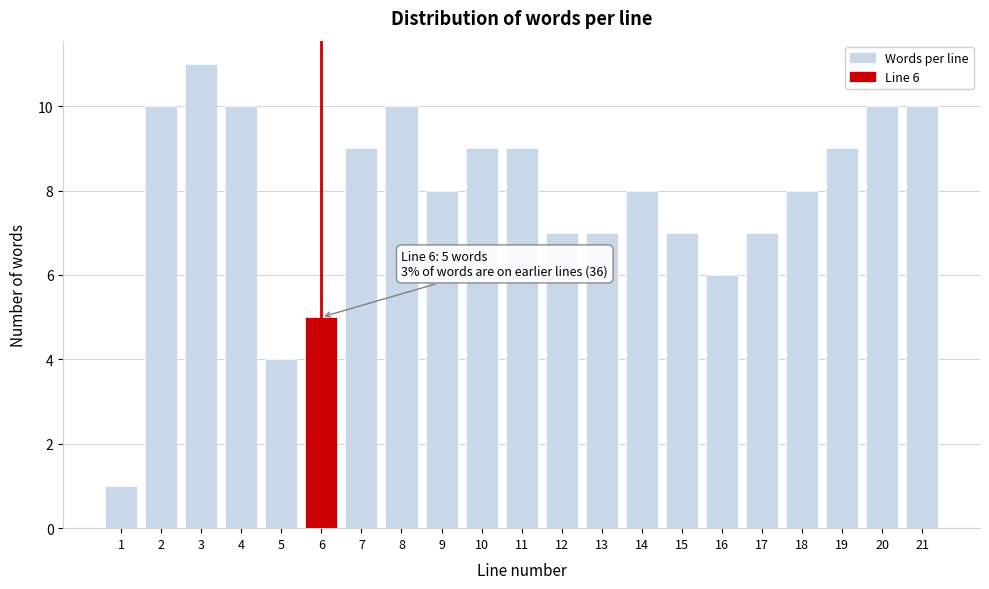

Reading left to right, extract all data points from this chart.

1	10	11	10	4	5	9	10	8	9	9	7	7	8	7	6	7	8	9	10	10